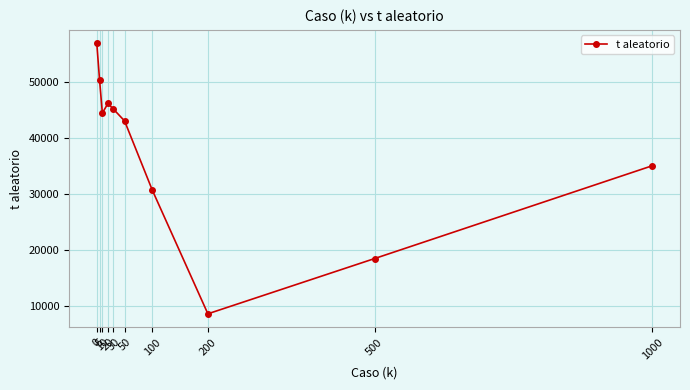

What is the difference between the second highest and second lowest values?

31777